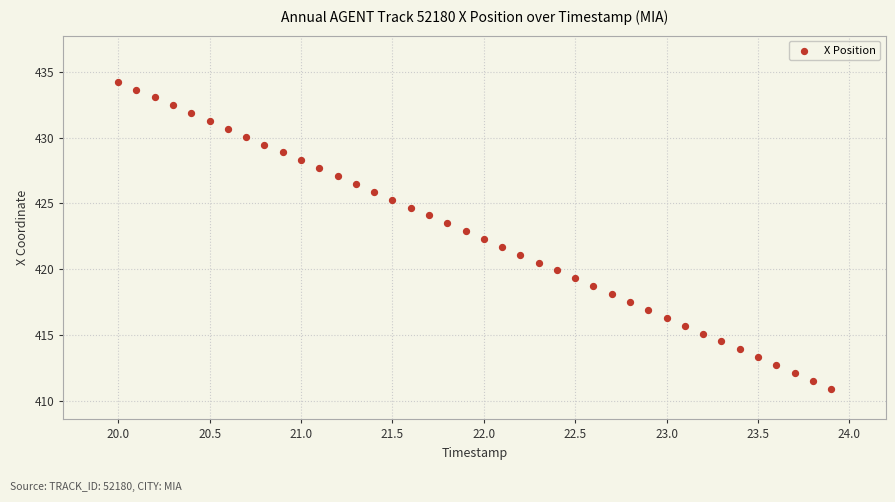

What is the range of X values (max minus min)?

3.9